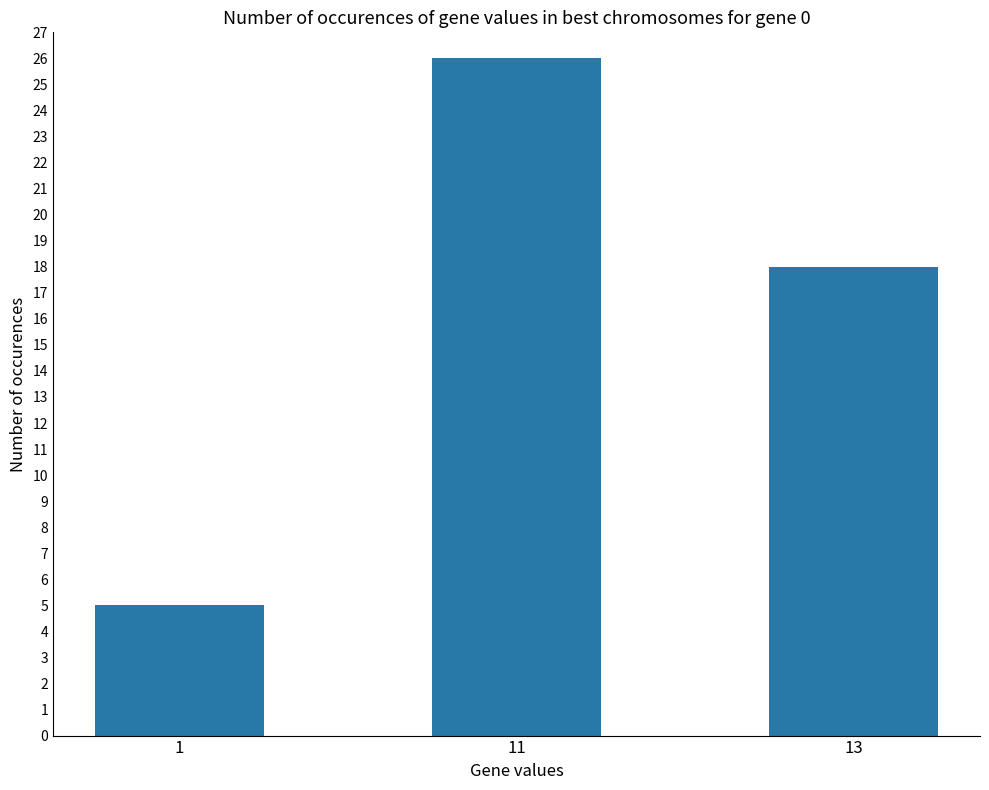

At which category does the chart reach its minimum across all series?

1